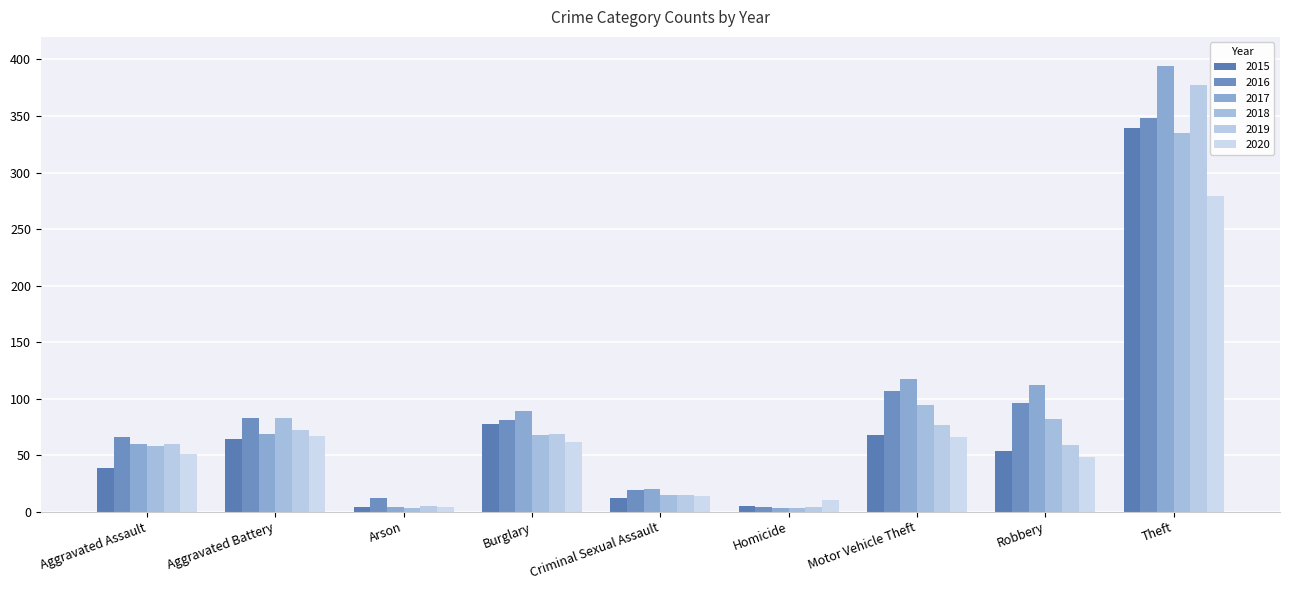

What are all the series names shown in the legend?

2015, 2016, 2017, 2018, 2019, 2020